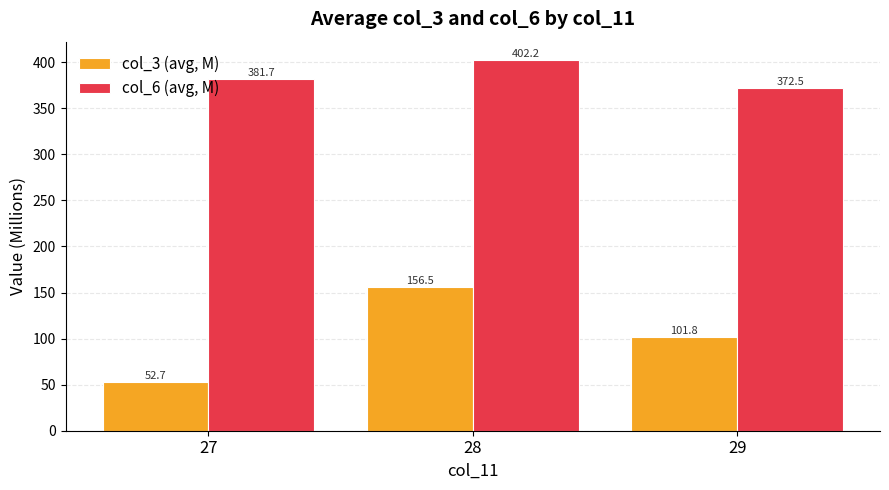

What is the spread (max minus min) of values at 28?

245.7